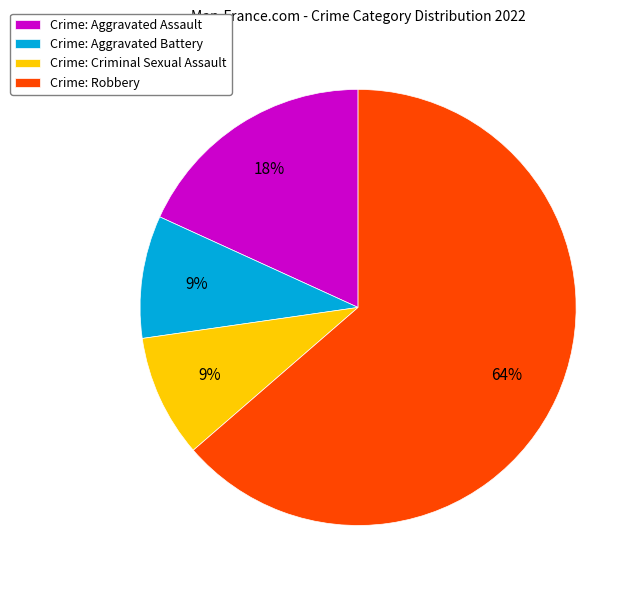

To the nearest percent, what portion does Crime: Robbery represent?

64%